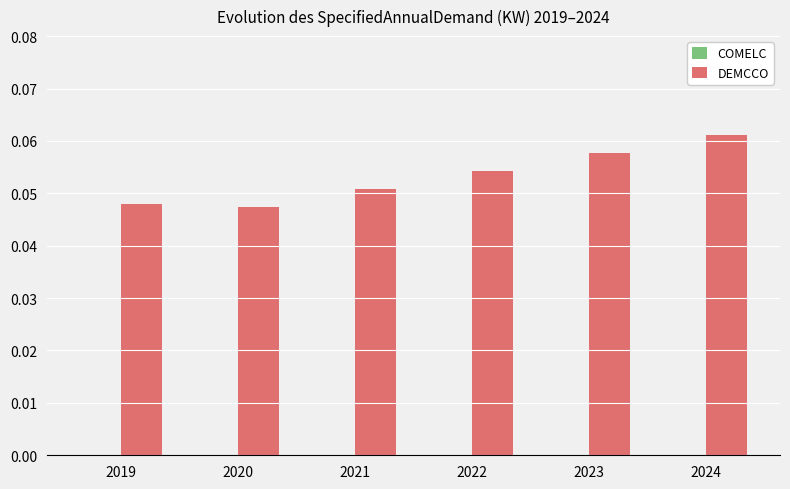

Does the chart contain stacked bars?

No